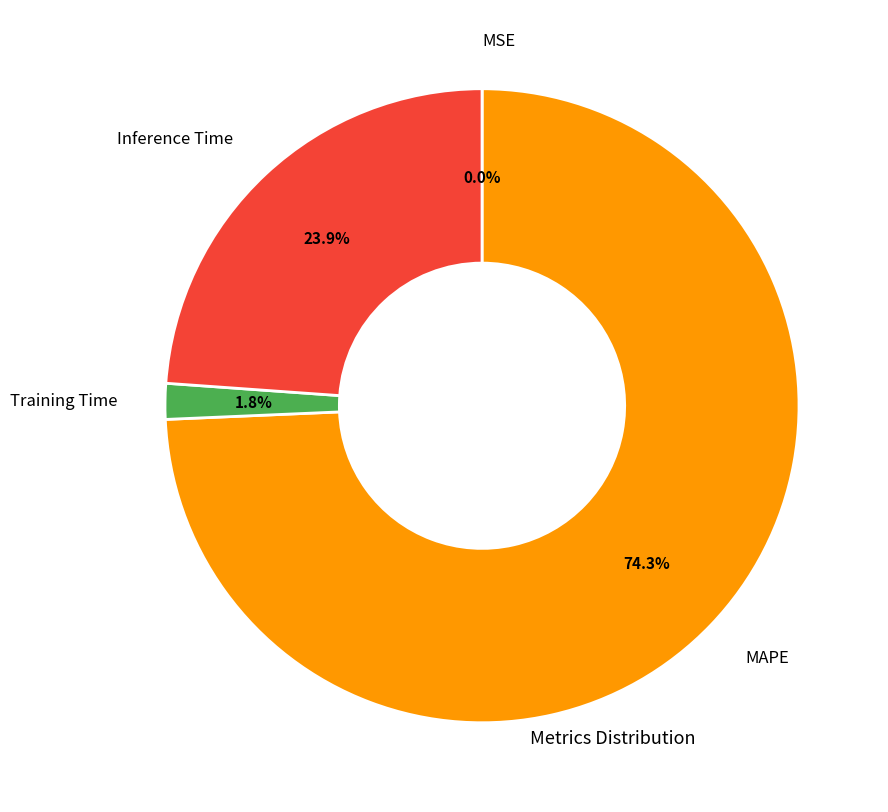

Is there a majority slice in this chart?

Yes